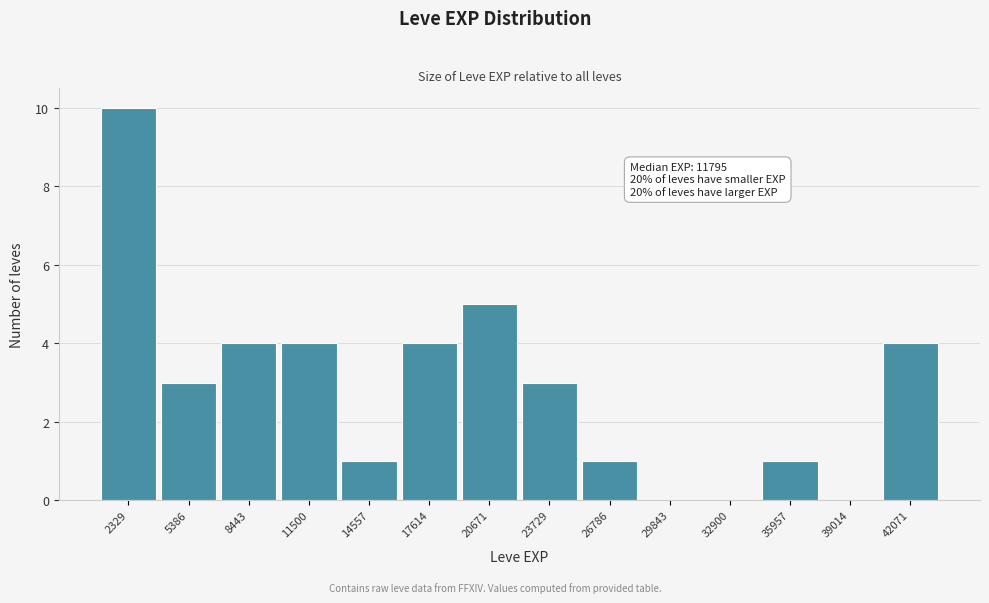

Which range on the x-axis has the tallest bar?

1000 to 4000